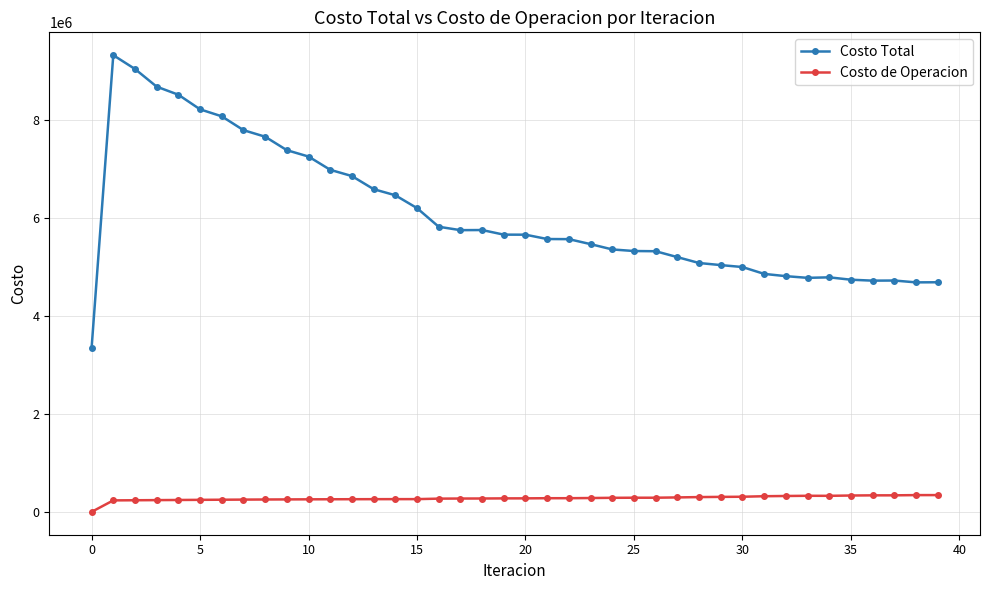

True or false: Costo Total and Costo de Operacion intersect in this chart.

False